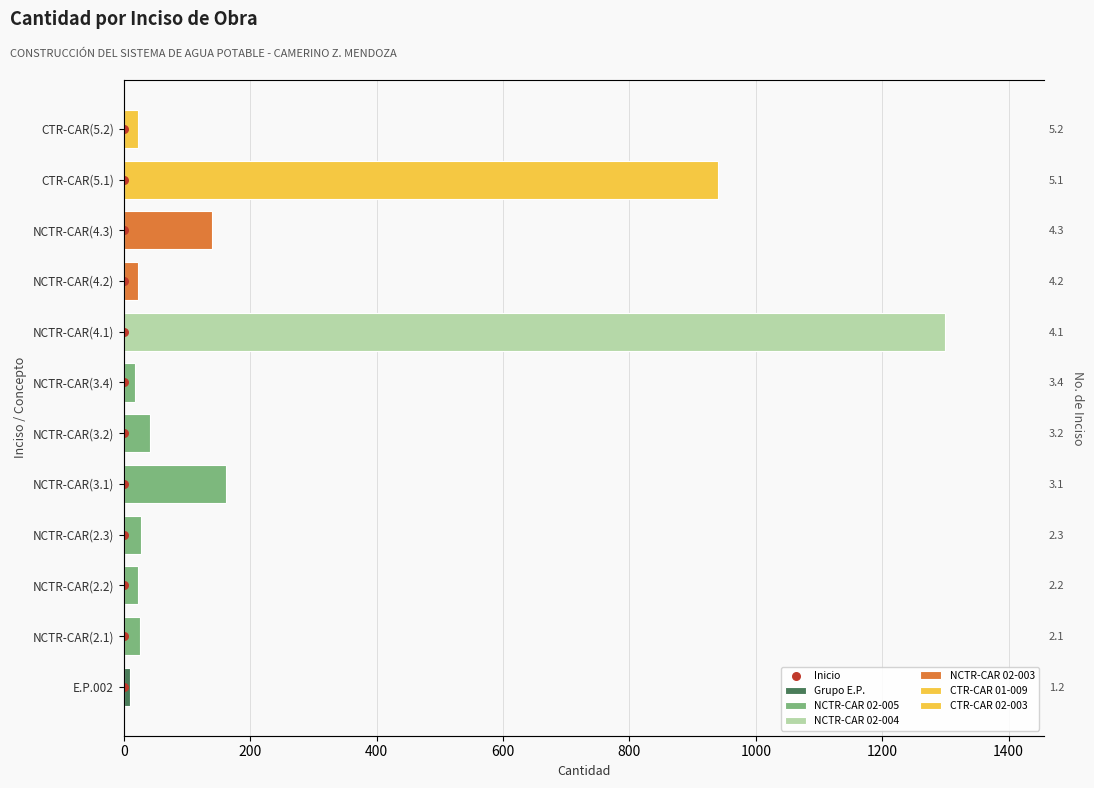

Approximately how many times larger is the value at 400 compared to 10?

0.2